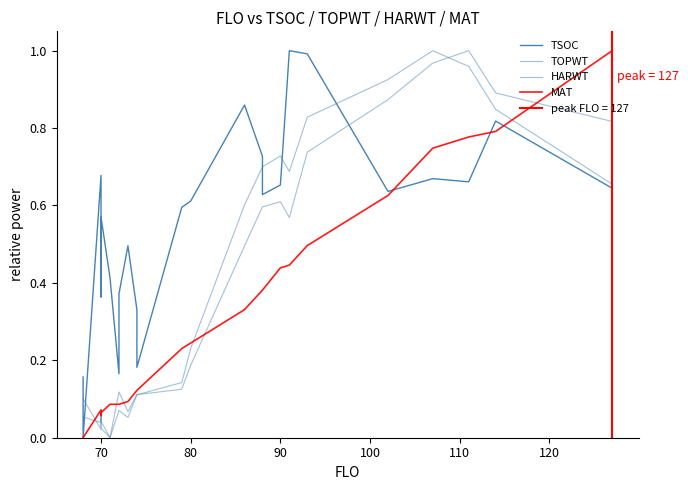

In HARWT, how many points are lower than both neighbors (excluding endpoints)?

4